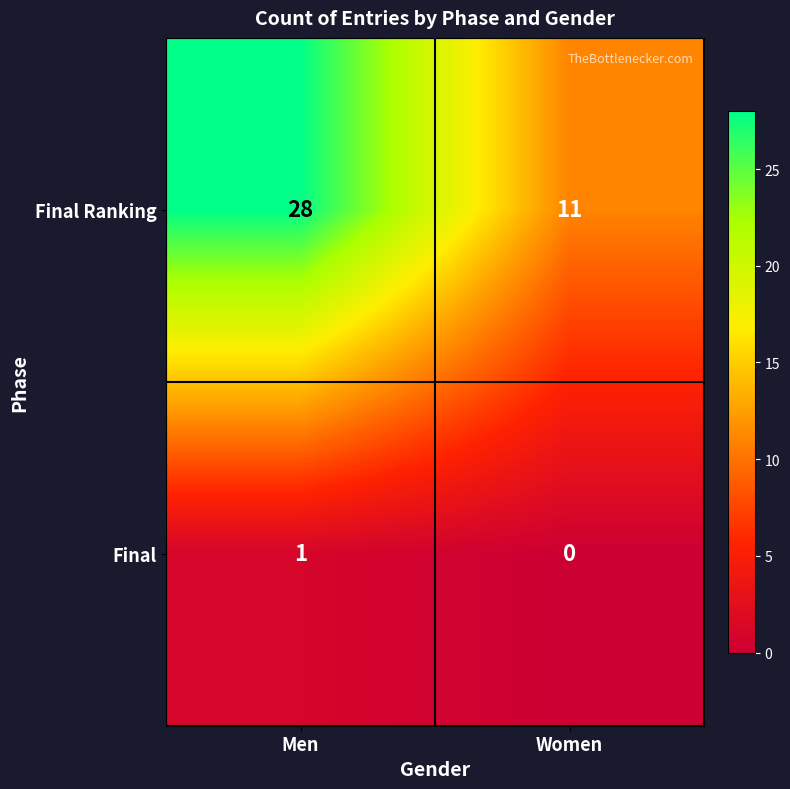

What is the total value across all series at Men?

29